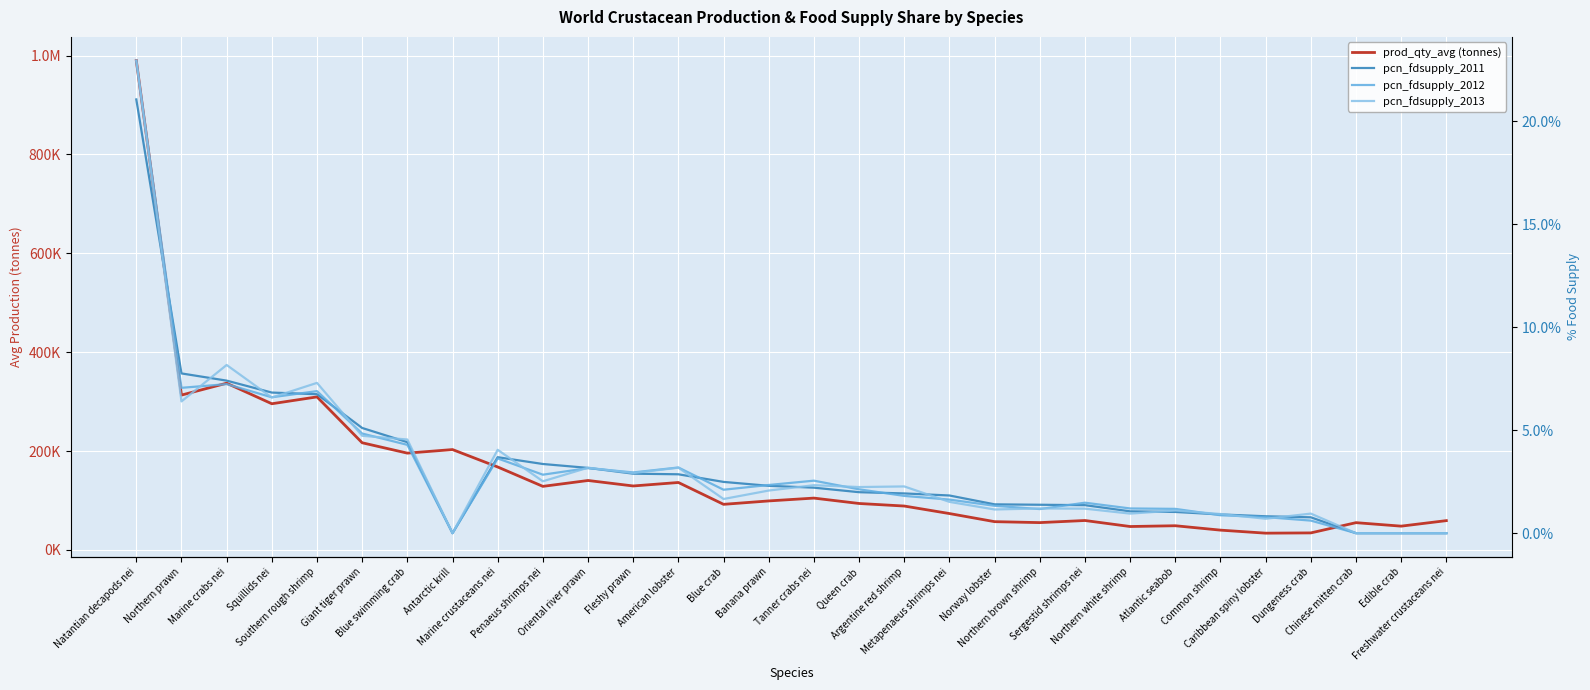

The pcn_fdsupply_2012 series shows 0.0 at Penaeus shrimps nei. True or false?

True